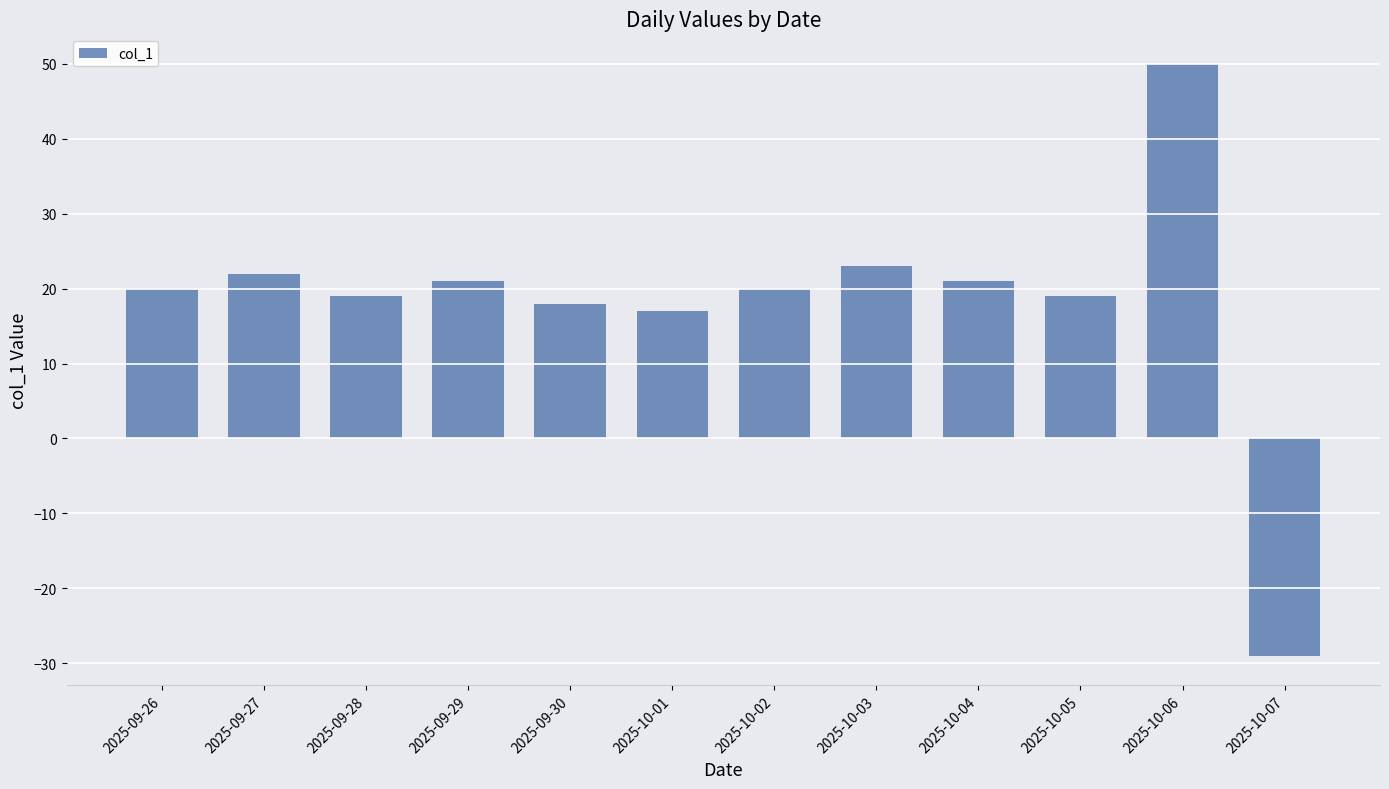

Reading left to right, transcribe all the data shown in this chart.

2025-09-26=20	2025-09-27=22	2025-09-28=19	2025-09-29=21	2025-09-30=18	2025-10-01=17	2025-10-02=20	2025-10-03=23	2025-10-04=21	2025-10-05=19	2025-10-06=50	2025-10-07=-29